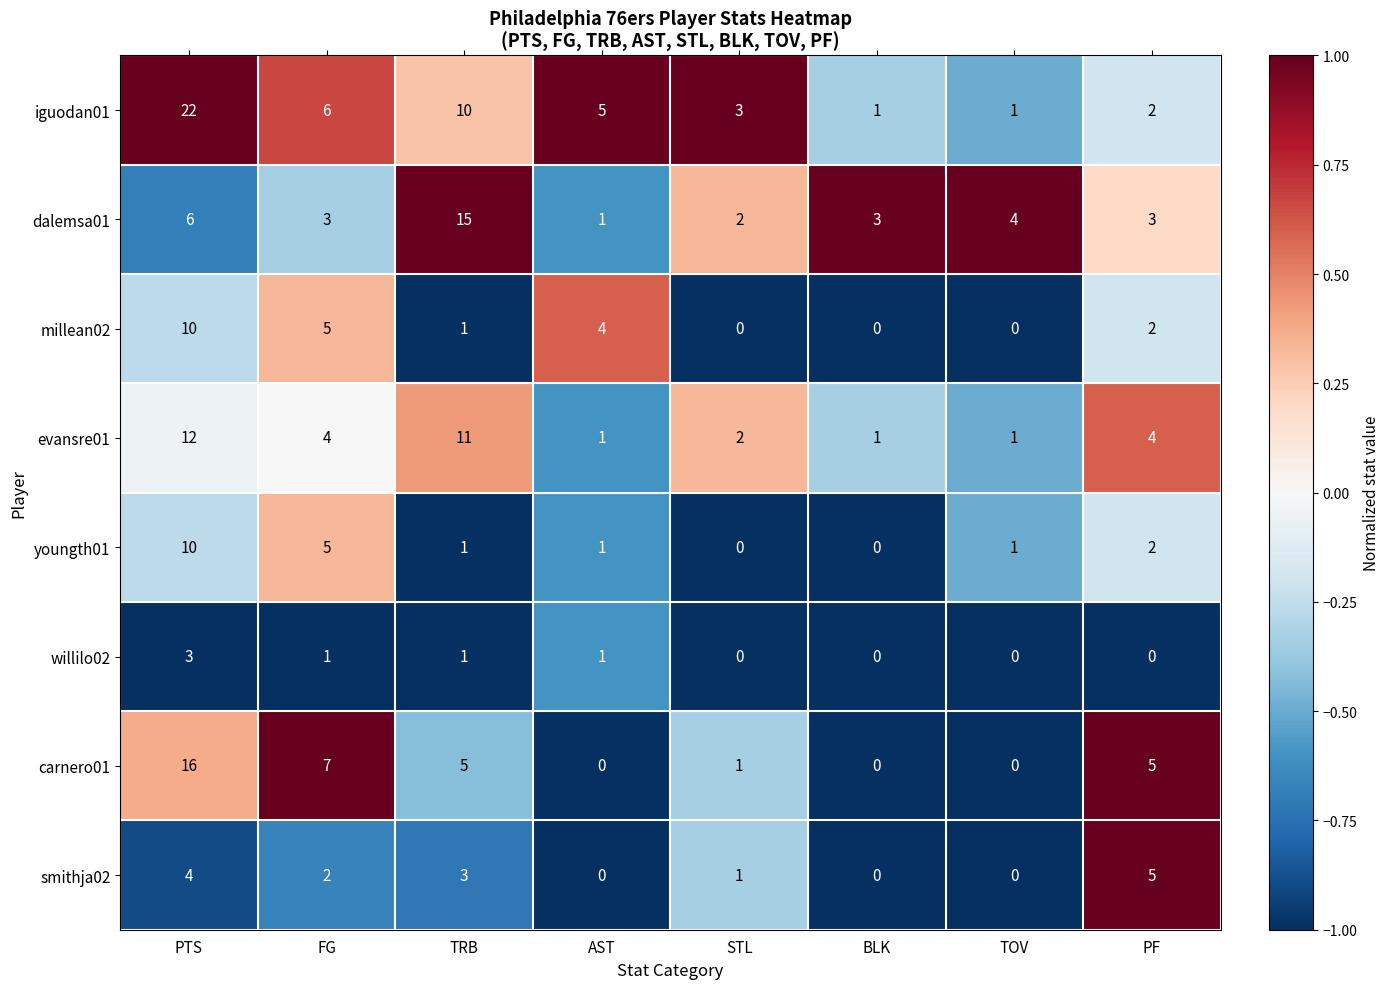

Is it true that youngth01 equals 0 at BLK?

True